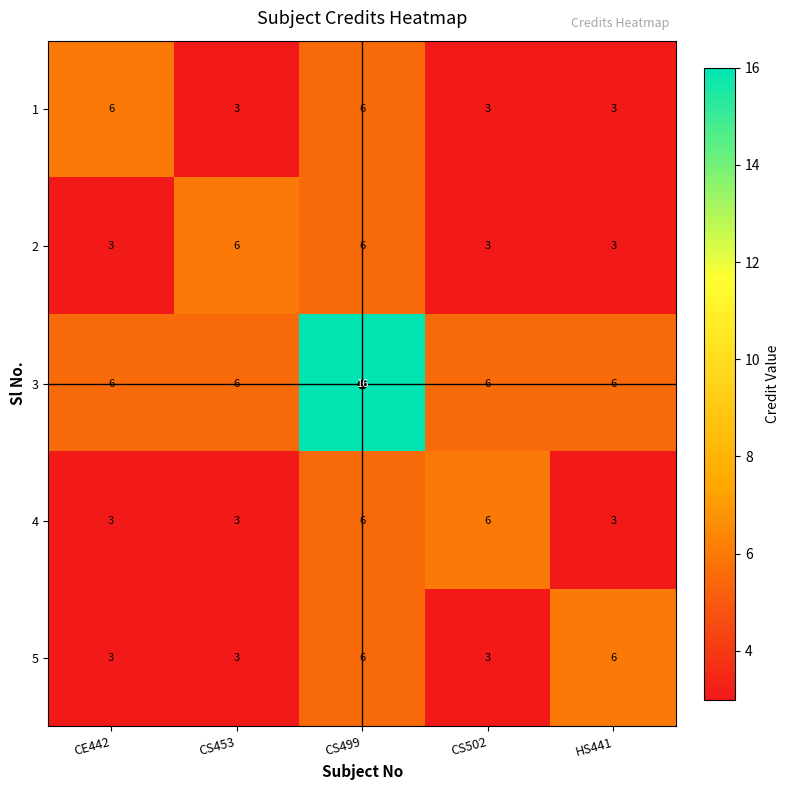

Is it true that 5 equals 2 at HS441?

False